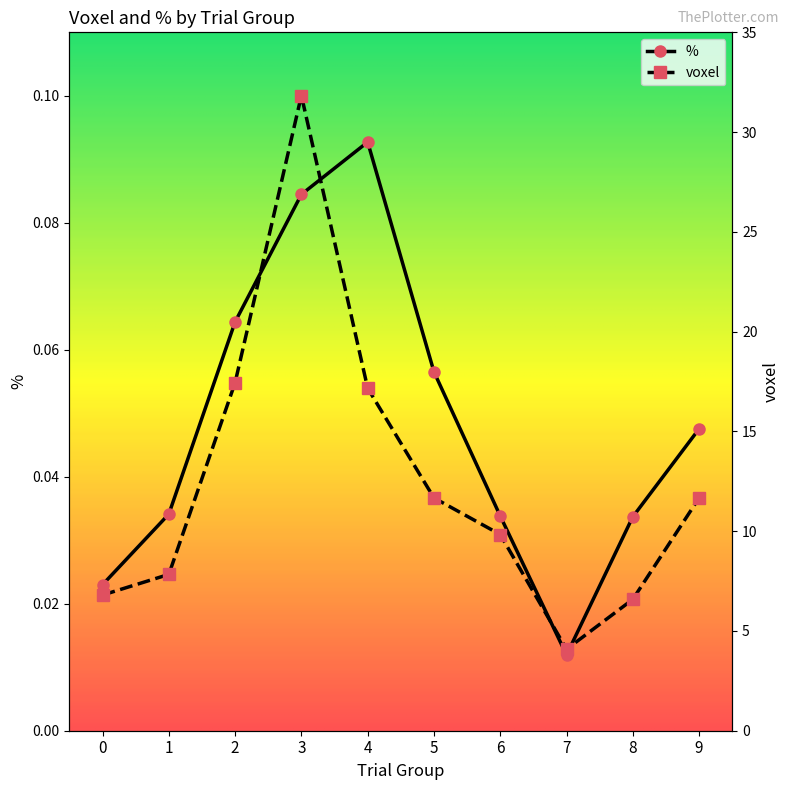

Reading left to right, list all the values displayed in this chart.

voxel: 0=6.8	1=7.8	2=17.4	3=31.8	4=17.2	5=11.7	6=9.8	7=4.1	8=6.6	9=11.7
%: 0=0.0	1=0.0	2=0.1	3=0.1	4=0.1	5=0.1	6=0.0	7=0.0	8=0.0	9=0.0